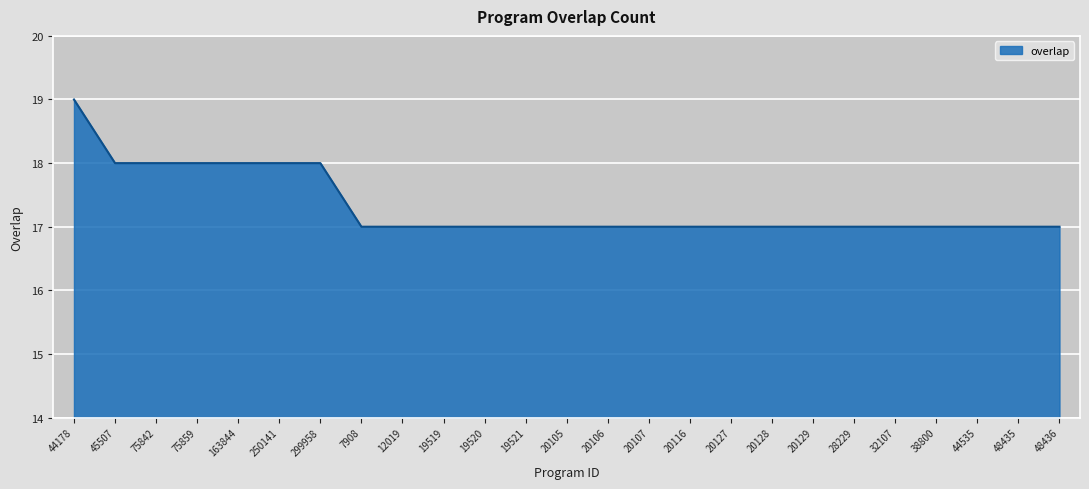

Is it true that the value at 28229 is 17?

True